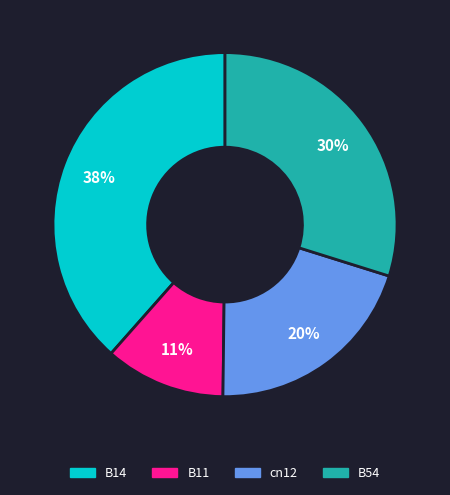

To the nearest percent, what is the difference between the largest and smallest slice percentages?

27%